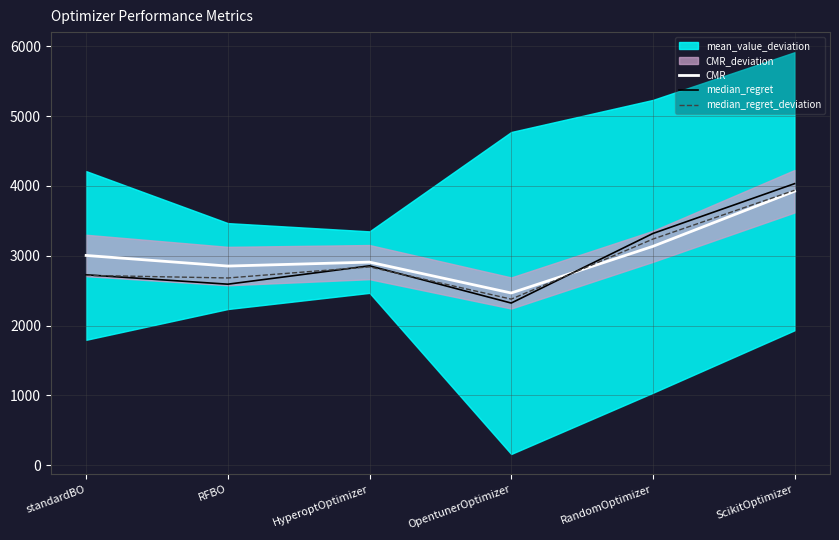

How many interior local peaks does the CMR series have?

1